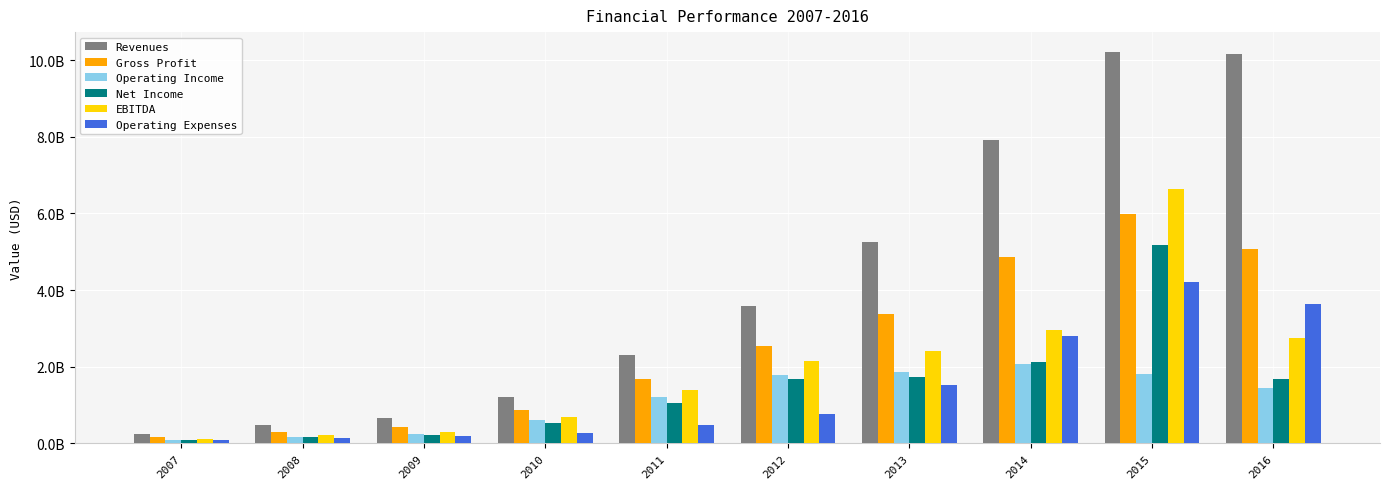

What are all the series names shown in the legend?

Revenues, Gross Profit, Operating Income, Net Income, EBITDA, Operating Expenses